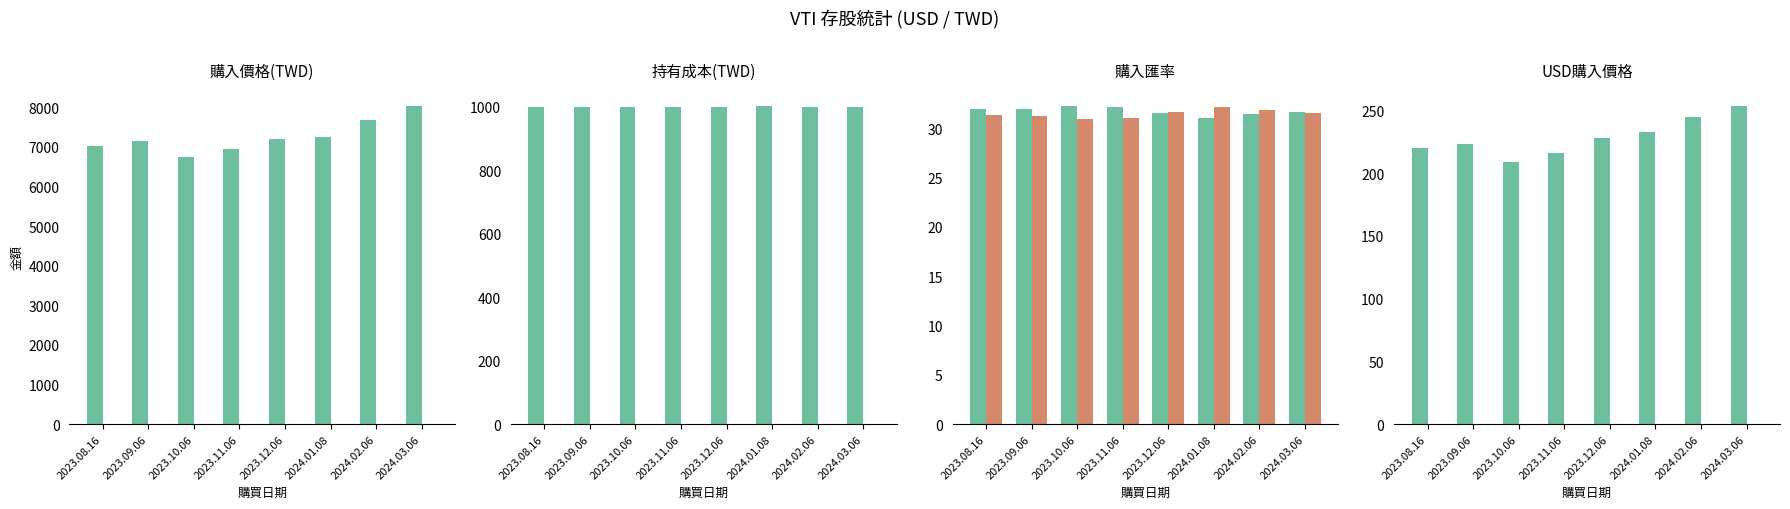

The 購入匯率(賣) series shows 44.7 at 2024.01.08. True or false?

False